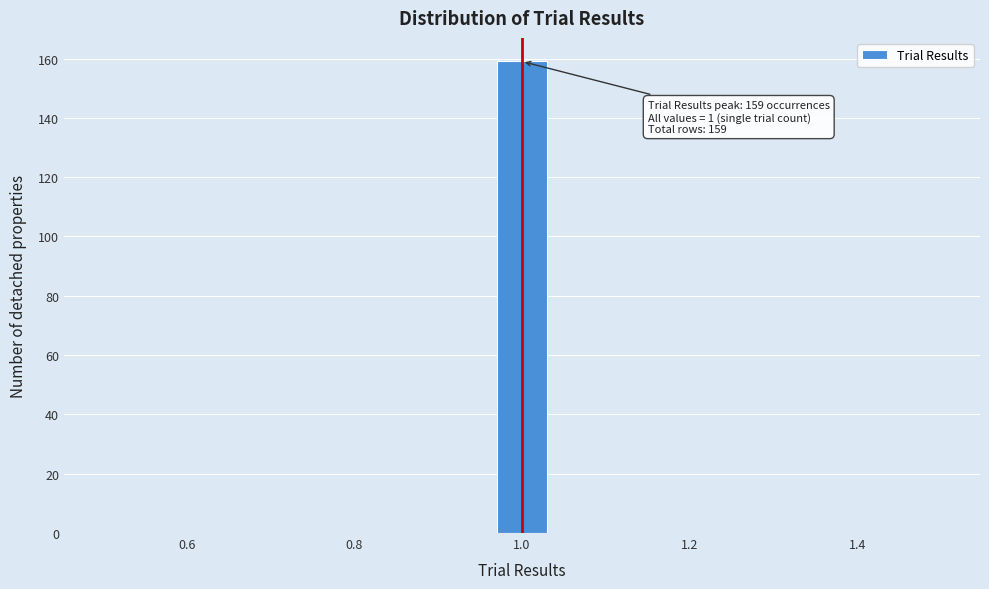

Around what value on the x-axis is the tallest bar? Give the approximate position of its centre, as read against the axis.

1.00